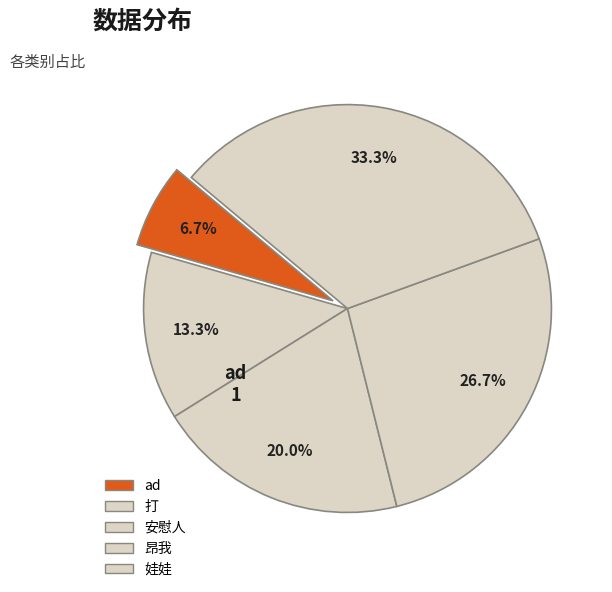

How many slices are in this pie chart?

5